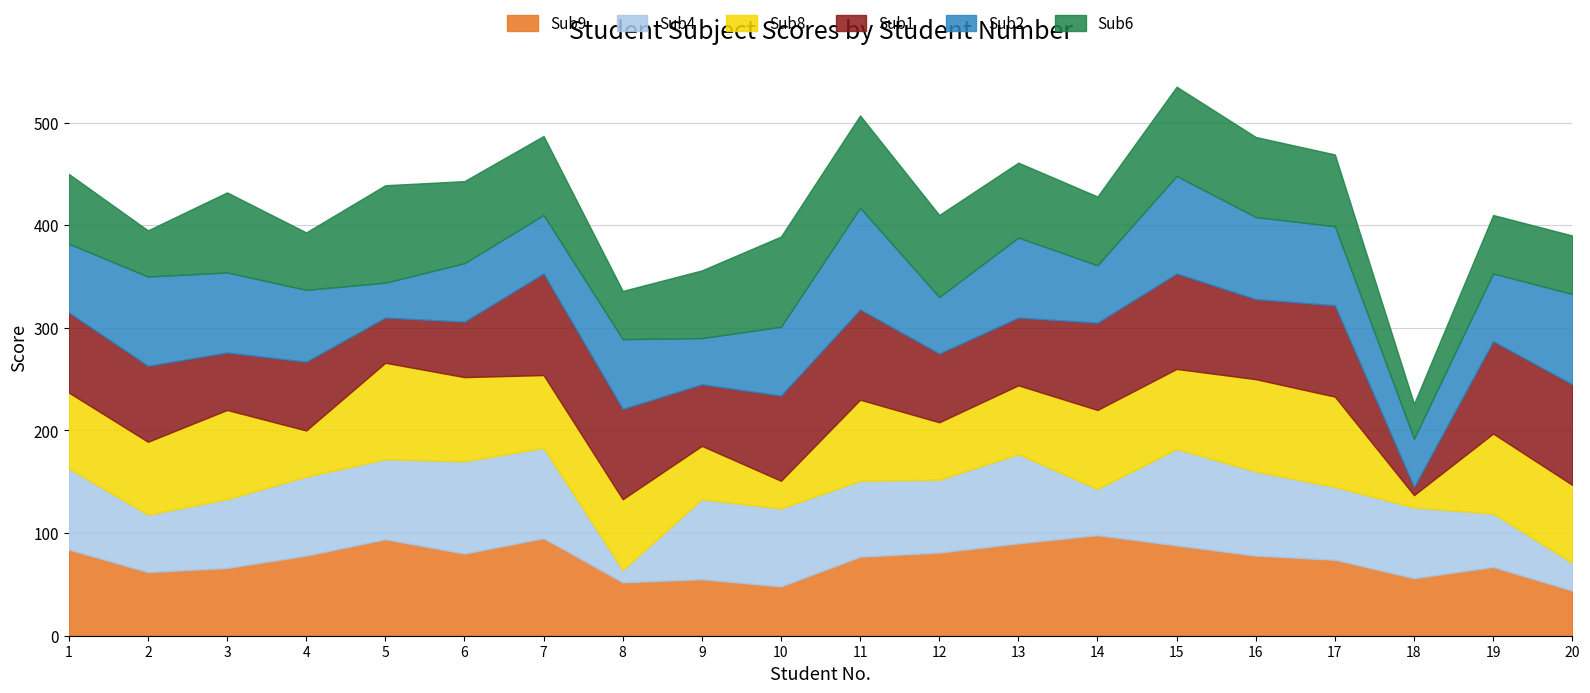

How many interior local peaks does the Sub2 series have?

5